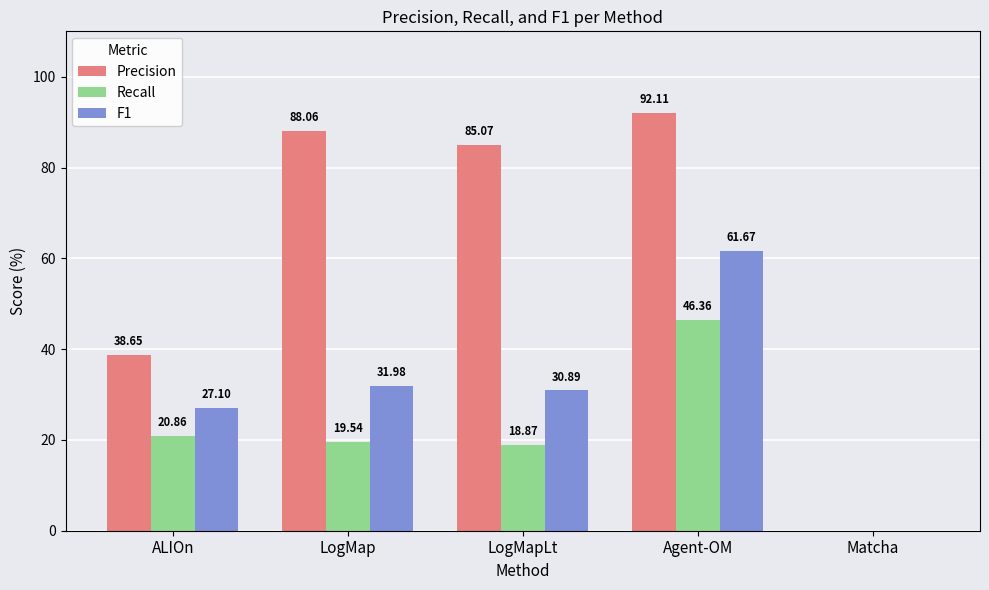

Where is Precision nearest to the value 46?

ALIOn